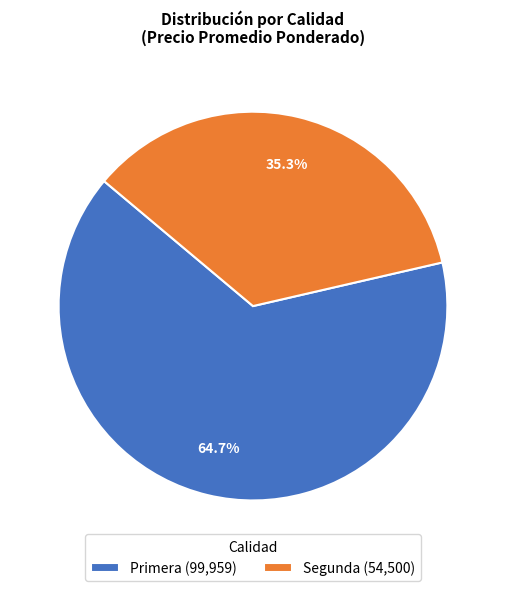

To the nearest percent, what is the average slice percentage?

50%